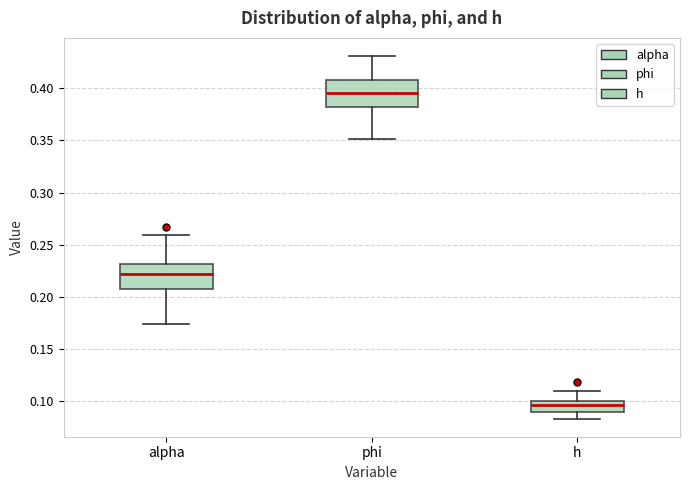

Where is the lower edge of the box for phi on the y-axis? The values are not printed on the chart, so give them approximately, as read against the axis.

0.380